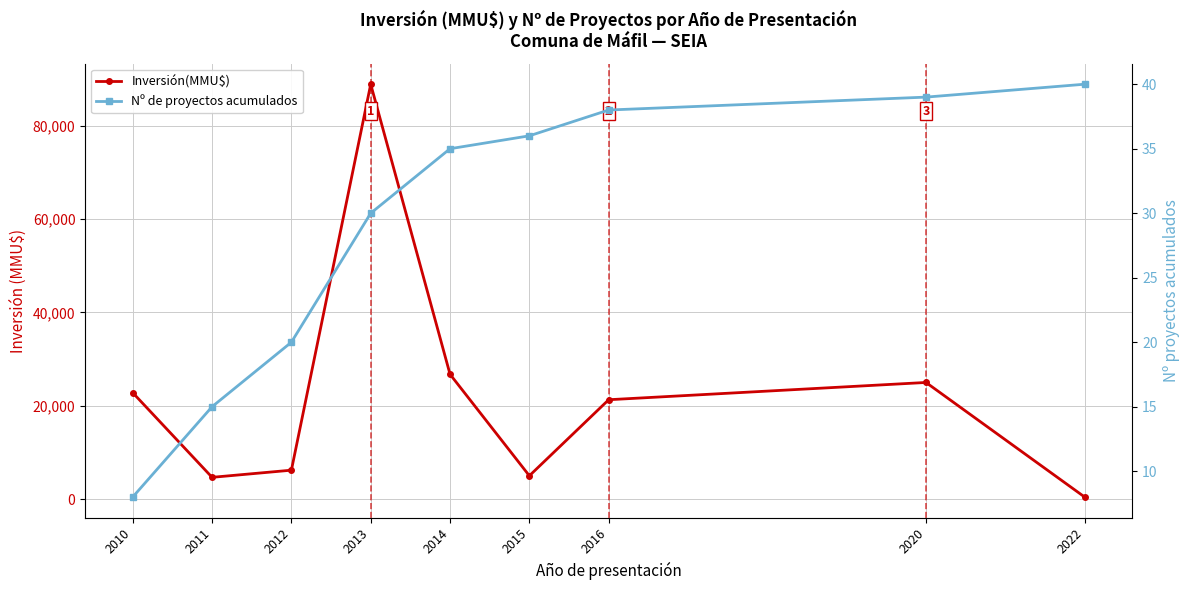

Where is the first local maximum for Inversión(MMU$)?

2013